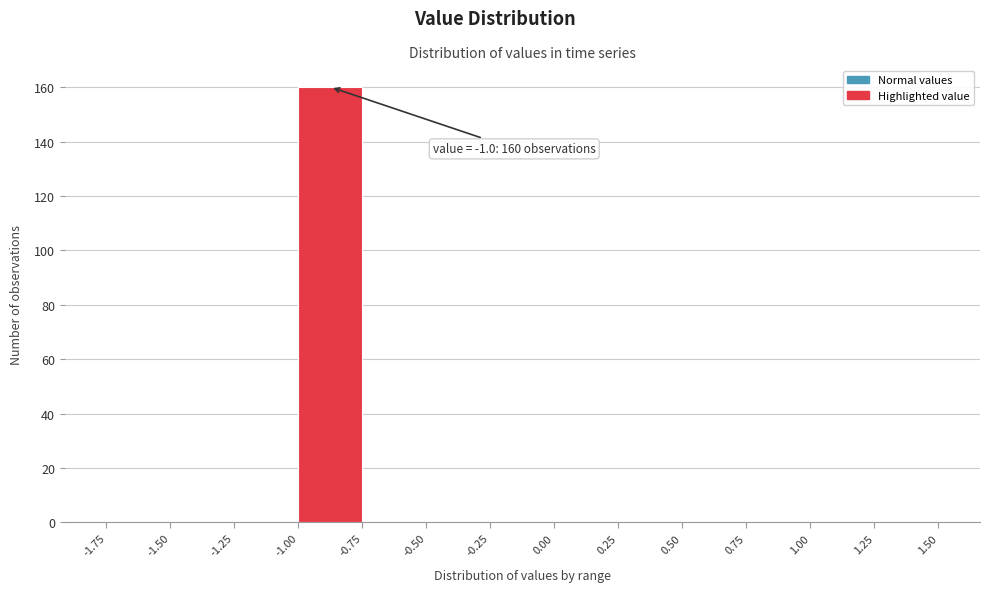

Over which range of the x-axis is the bar tallest?

-1.00 to -0.75